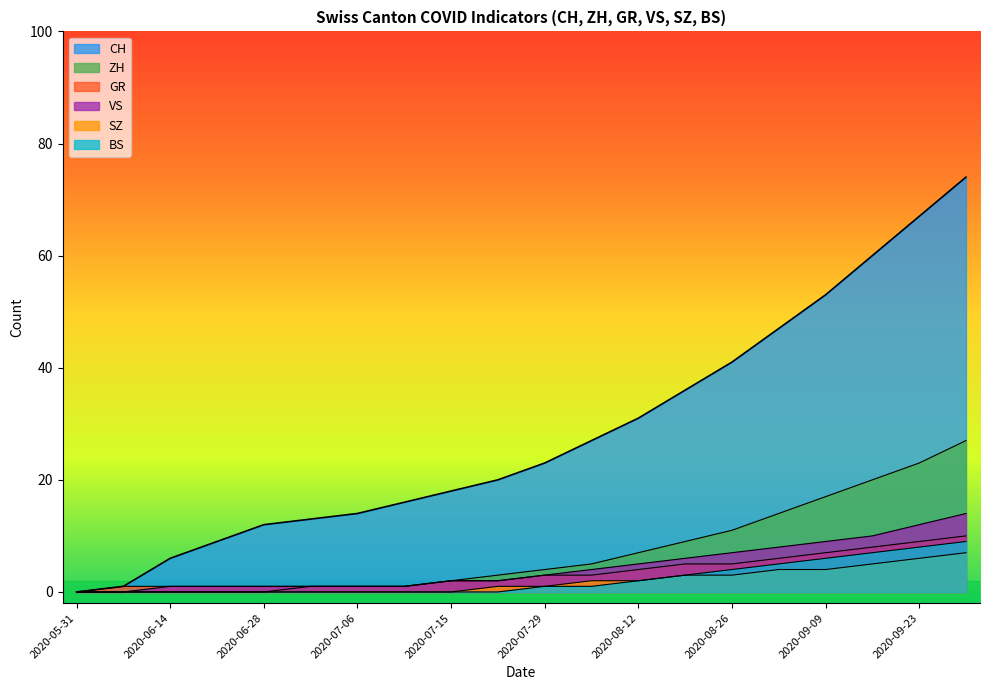

Where does the GR series first go above 4?

2020-09-20